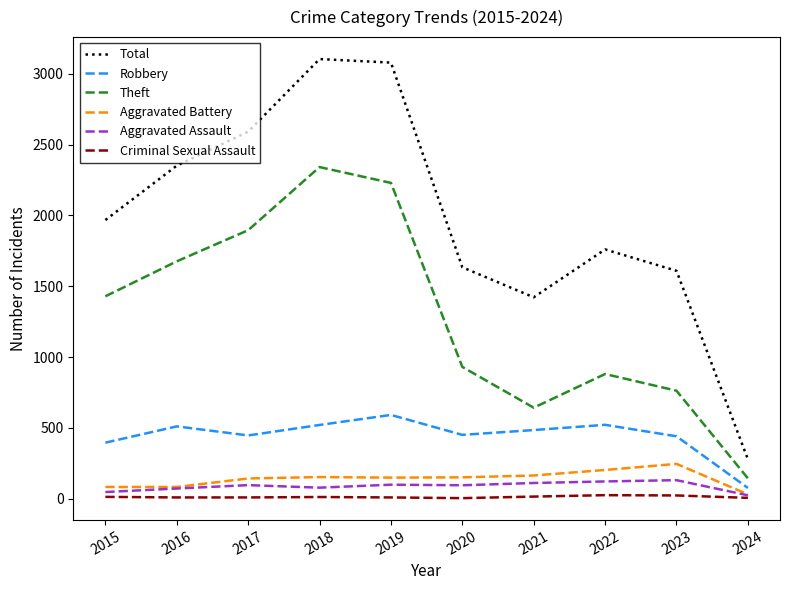

True or false: Aggravated Battery has a value of 163 at 2021.

True